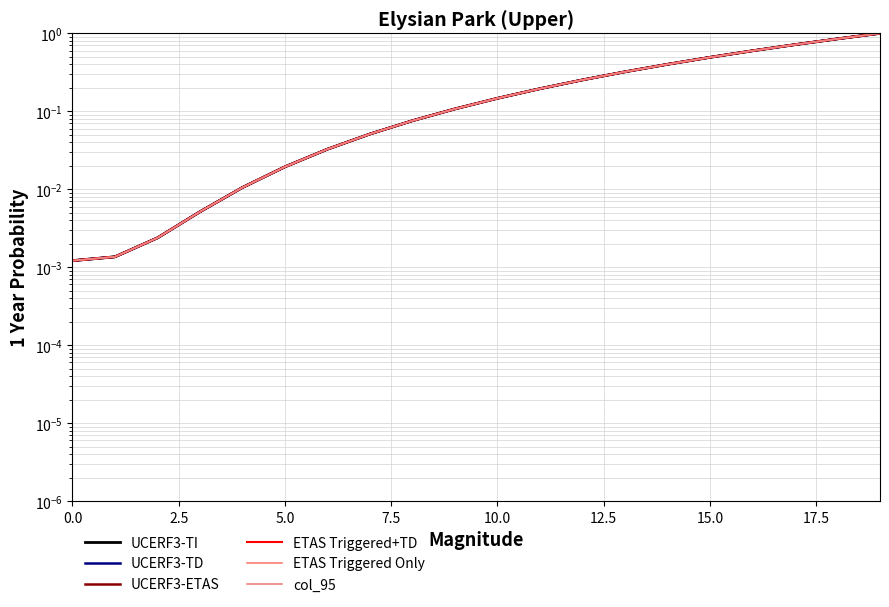

Reading right to left, transcribe all the data shown in this chart.

UCERF3-TI: 1.0	0.9	0.7	0.6	0.5	0.4	0.3	0.3	0.2	0.1	0.1	0.1	0.1	0.0	0.0	0.0	0.0	0.0	0.0	0.0
UCERF3-TD: 1.0	0.9	0.7	0.6	0.5	0.4	0.3	0.3	0.2	0.1	0.1	0.1	0.1	0.0	0.0	0.0	0.0	0.0	0.0	0.0
UCERF3-ETAS: 1.0	0.9	0.7	0.6	0.5	0.4	0.3	0.3	0.2	0.1	0.1	0.1	0.1	0.0	0.0	0.0	0.0	0.0	0.0	0.0
ETAS Triggered+TD: 1.0	0.9	0.7	0.6	0.5	0.4	0.3	0.3	0.2	0.1	0.1	0.1	0.1	0.0	0.0	0.0	0.0	0.0	0.0	0.0
ETAS Triggered Only: 1.0	0.9	0.7	0.6	0.5	0.4	0.3	0.3	0.2	0.1	0.1	0.1	0.1	0.0	0.0	0.0	0.0	0.0	0.0	0.0
col_95: 1.0	0.9	0.7	0.6	0.5	0.4	0.3	0.3	0.2	0.1	0.1	0.1	0.1	0.0	0.0	0.0	0.0	0.0	0.0	0.0